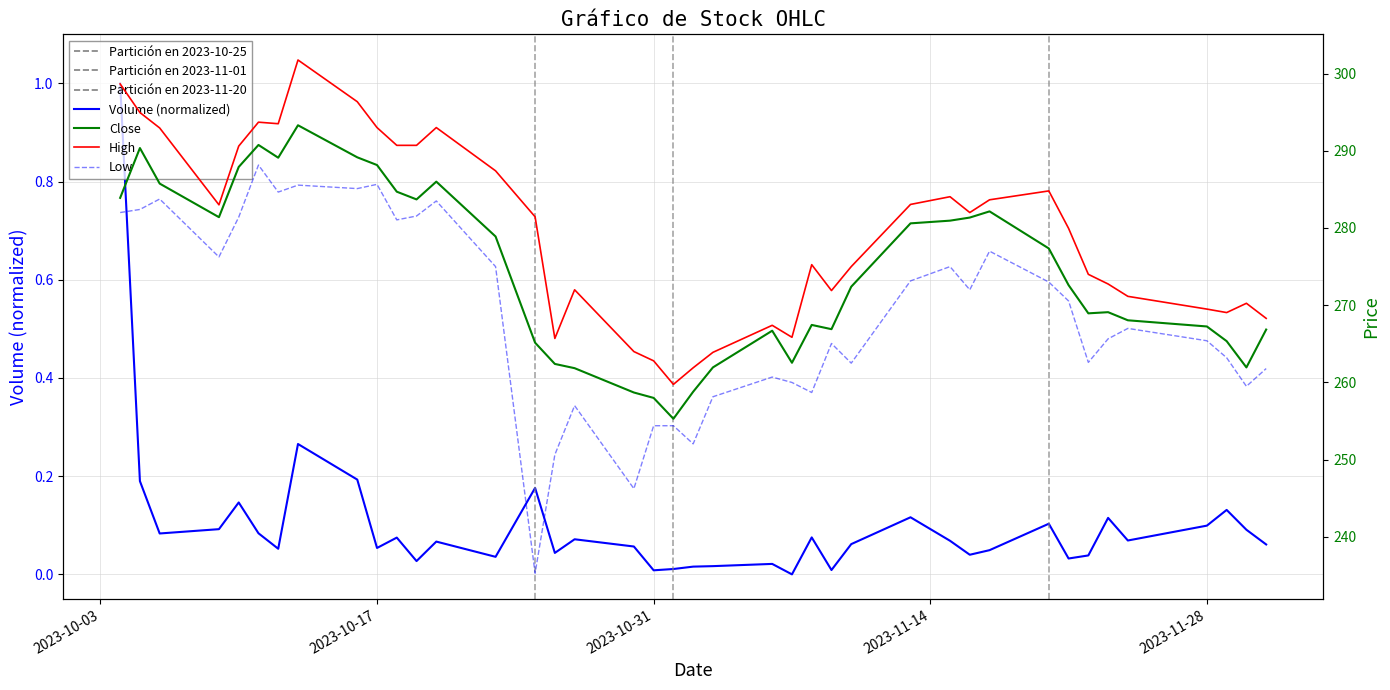

How many distinct data groups are displayed?

4